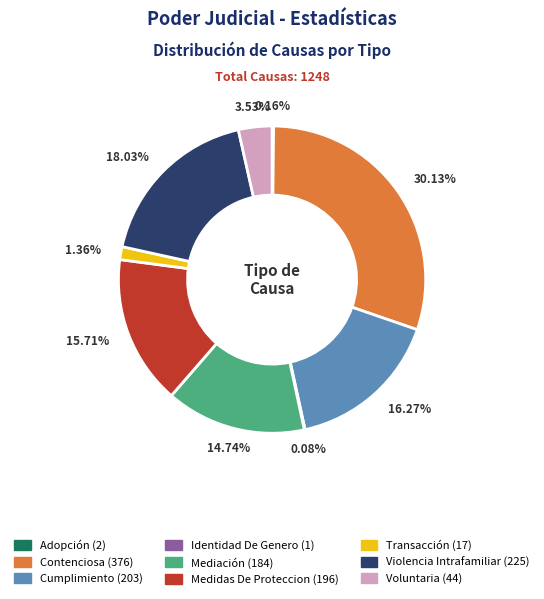

Is it true that Cumplimiento is 16% of the pie?

True